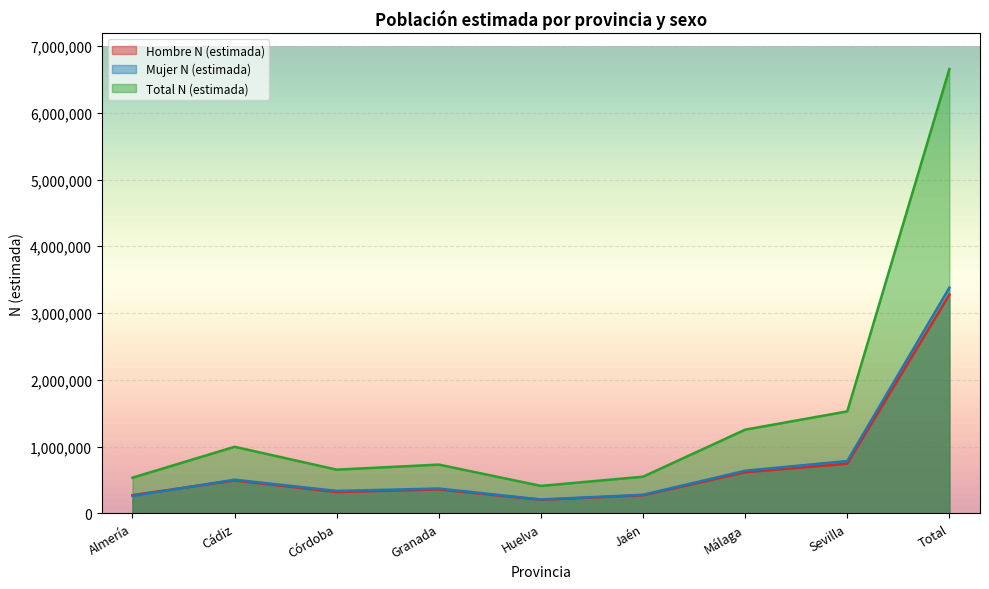

The value of Total N (estimada) at Huelva is 195124. True or false?

False